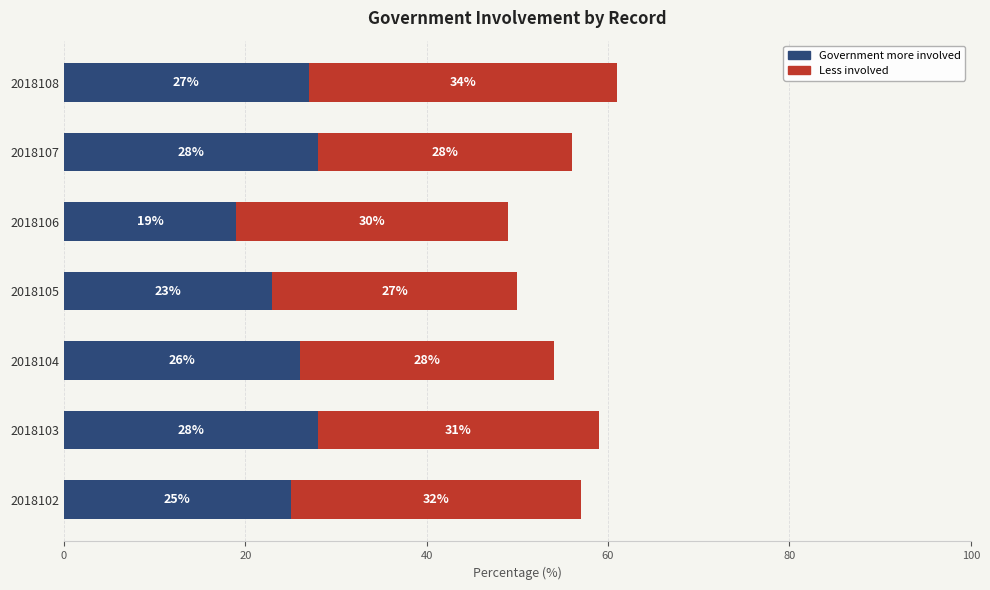

The value of Government more involved at 2018107 is 28. True or false?

True